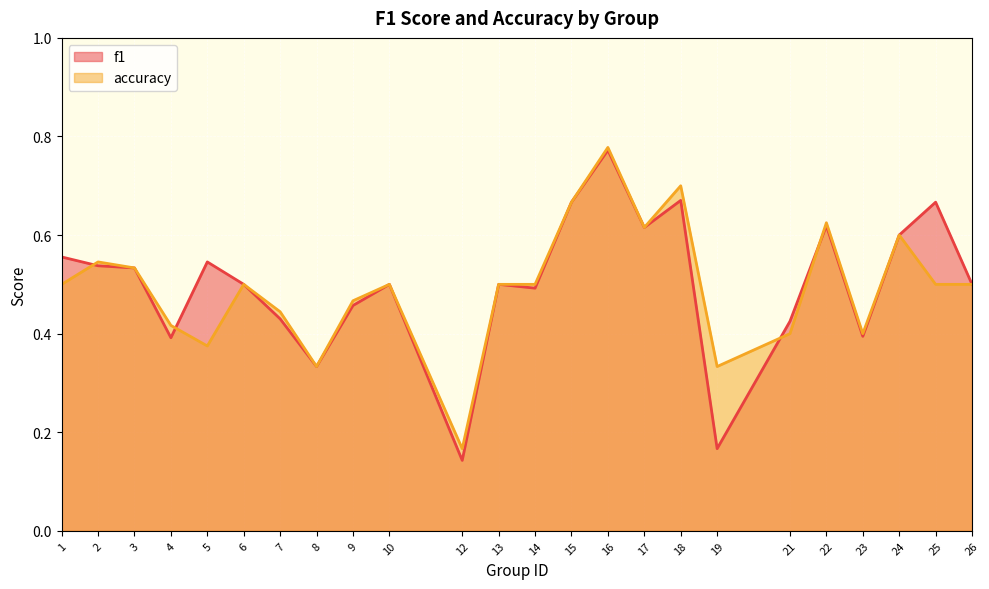

True or false: accuracy has a value of 0.6 at 24.

True